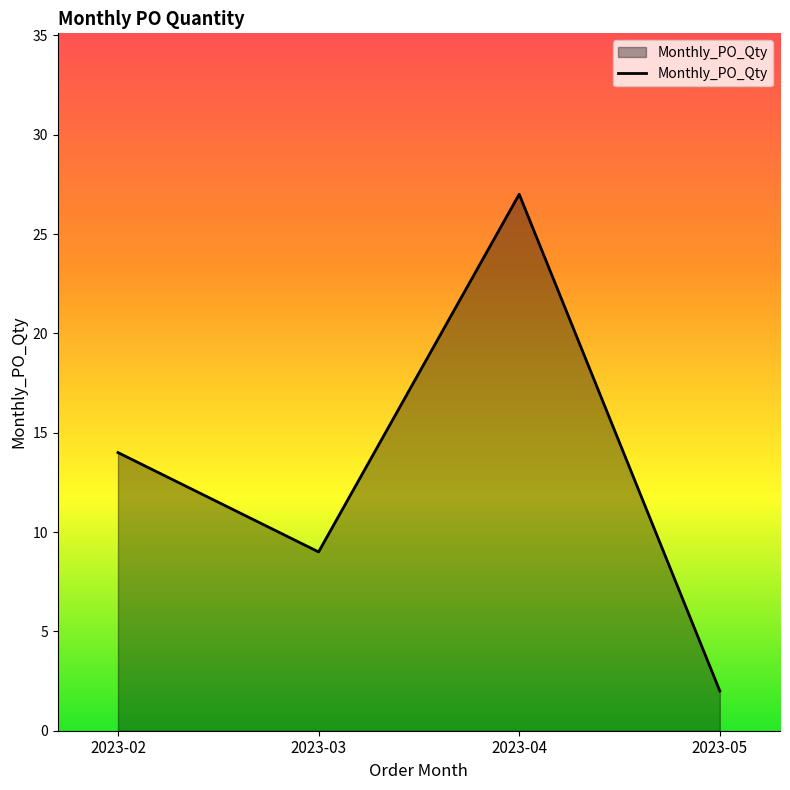

How many interior local valleys (lower than both neighbors) does the data have?

1